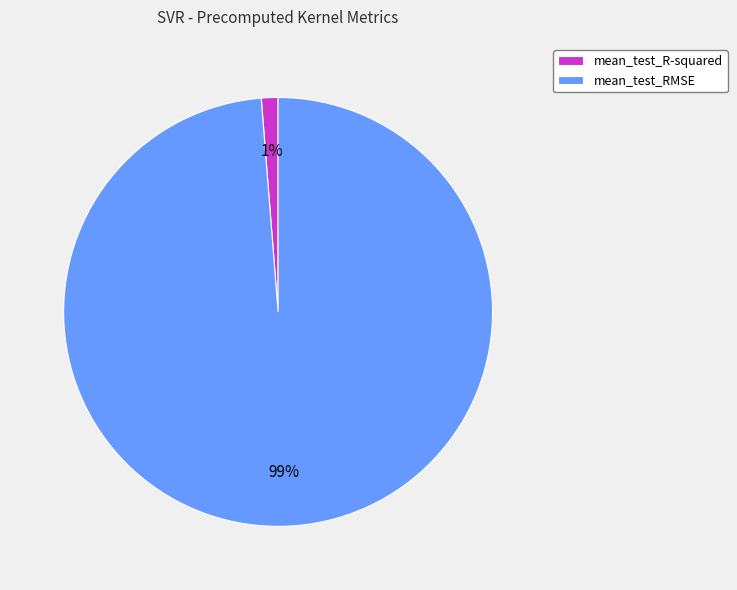

To the nearest percent, what percentage of the pie is mean_test_R-squared?

1%